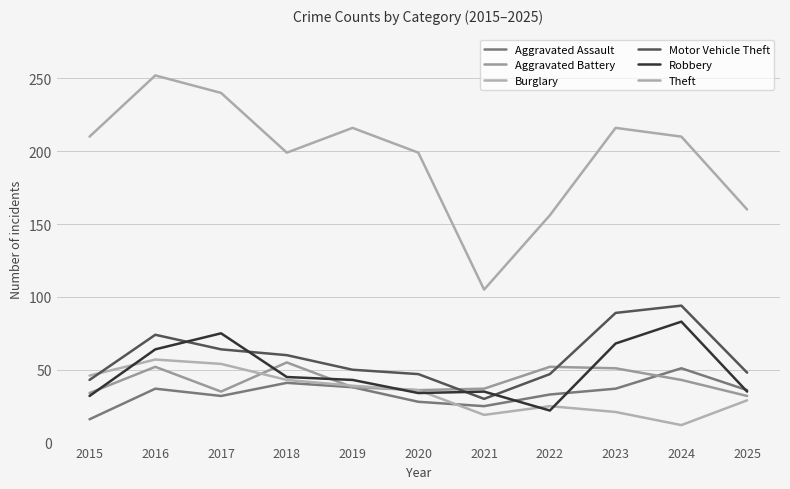

Reading left to right, what are all the values shown in this chart?

Aggravated Assault: 16	37	32	41	38	28	25	33	37	51	36
Aggravated Battery: 34	52	35	55	38	36	37	52	51	43	32
Burglary: 46	57	54	43	39	36	19	25	21	12	29
Motor Vehicle Theft: 43	74	64	60	50	47	30	47	89	94	48
Robbery: 32	64	75	45	43	34	35	22	68	83	35
Theft: 210	252	240	199	216	199	105	156	216	210	160